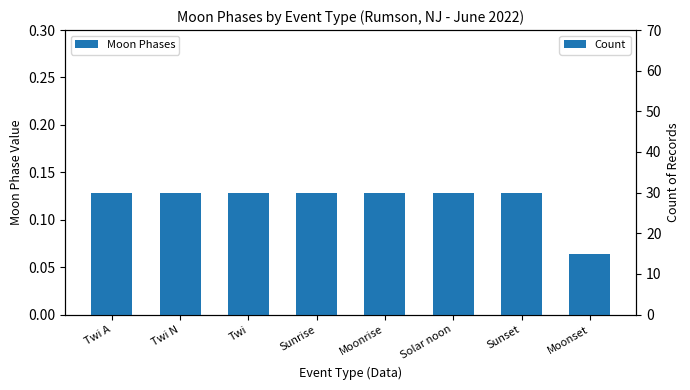

What position from the right is Moonset?

1